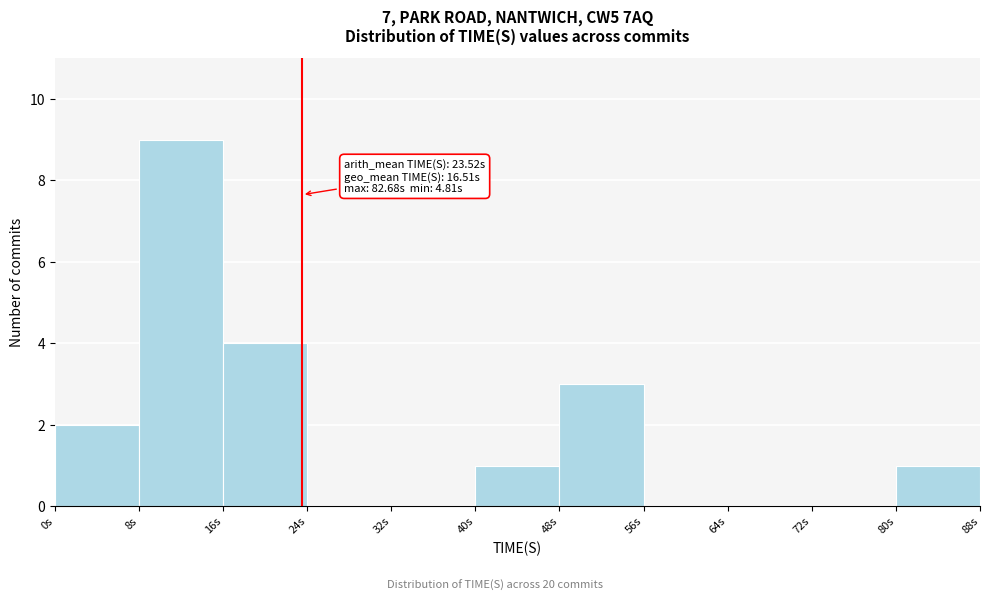

Which range on the x-axis has the tallest bar?

8 to 16